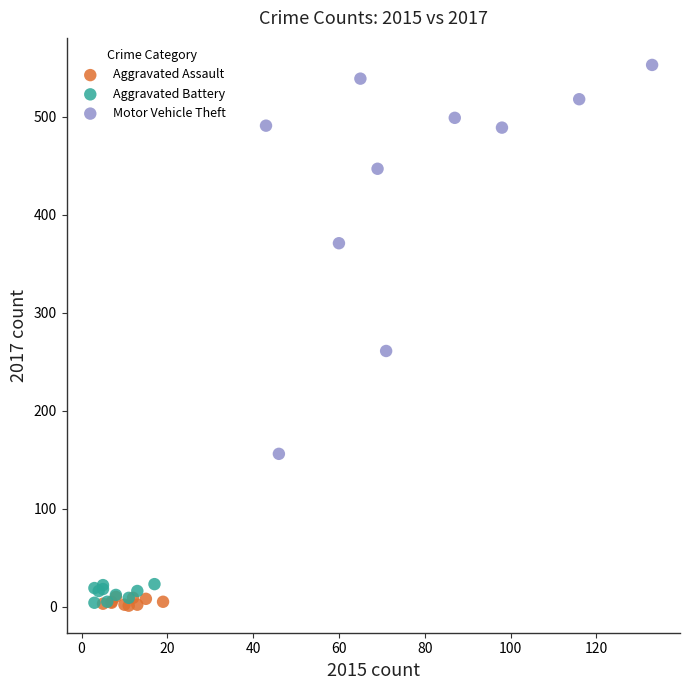

Which series contains the highest Y value?

Motor Vehicle Theft